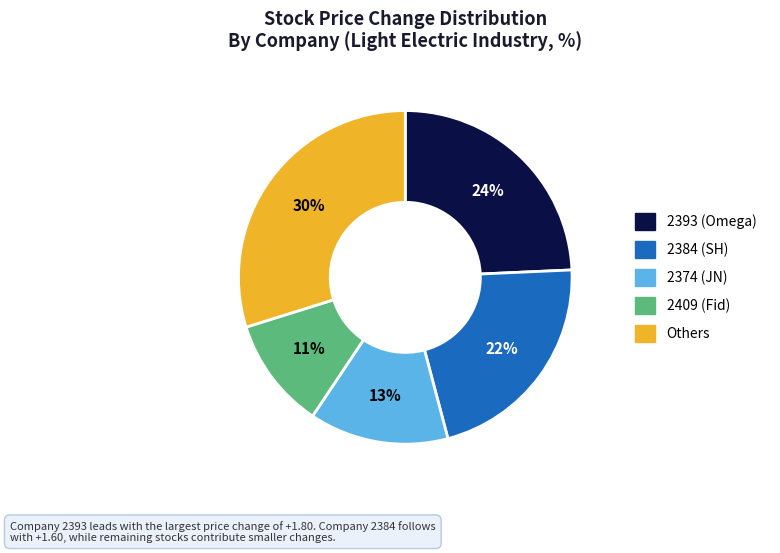

To the nearest percent, what is the difference between the largest and smallest slice percentages?

19%